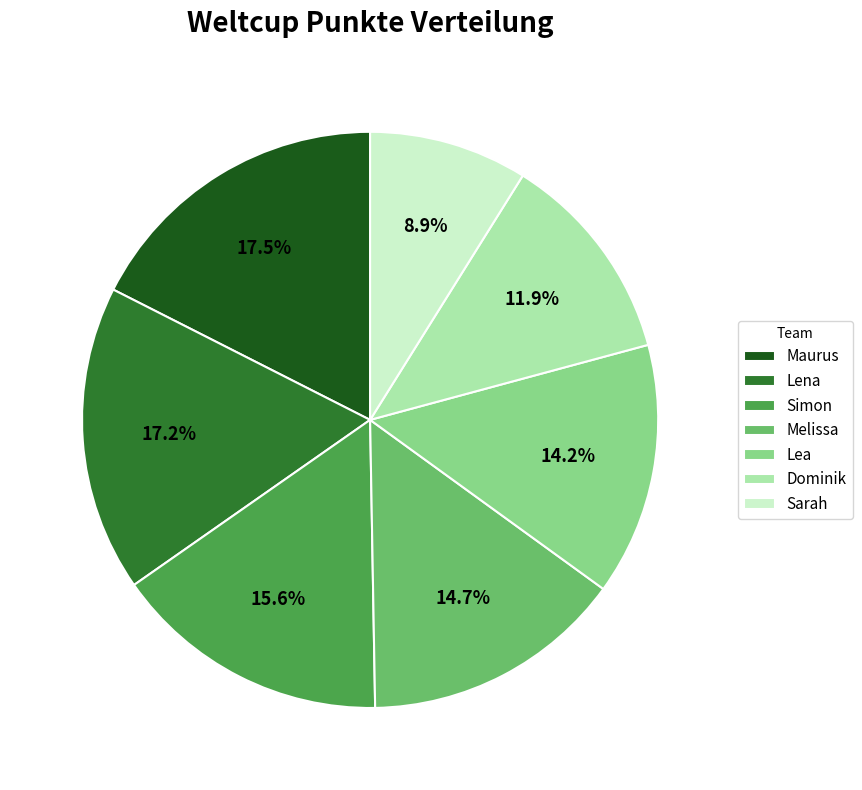

What percentage is the Simon slice, to the nearest percent?

16%